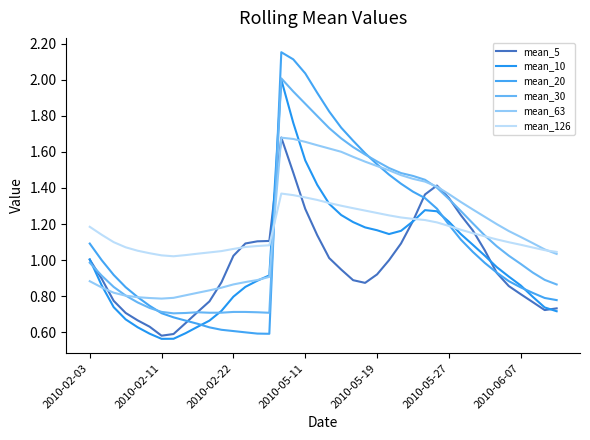

Which series has the widest spread of values?

mean_20